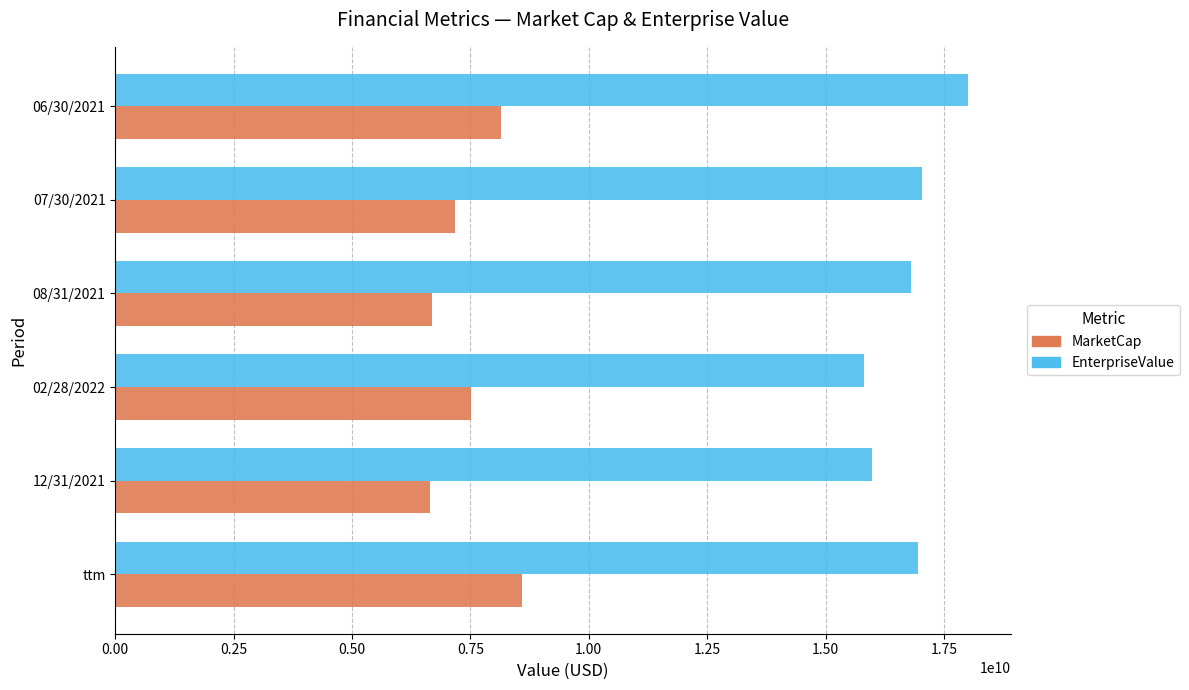

Rank the series by their maximum value, from highest to lowest.

EnterpriseValue, MarketCap